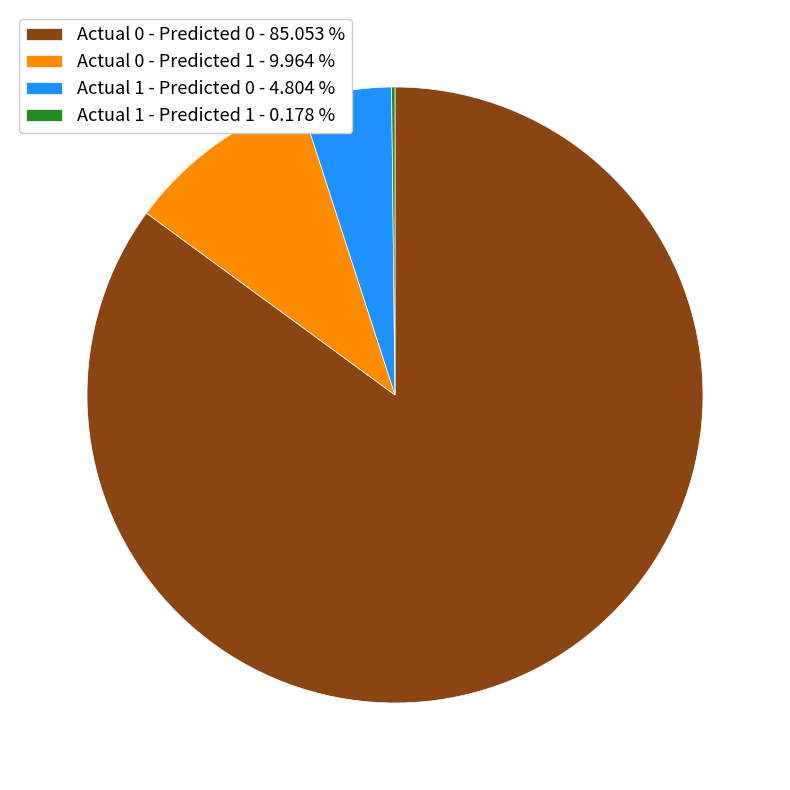

Is there any slice that represents more than half of the pie?

Yes